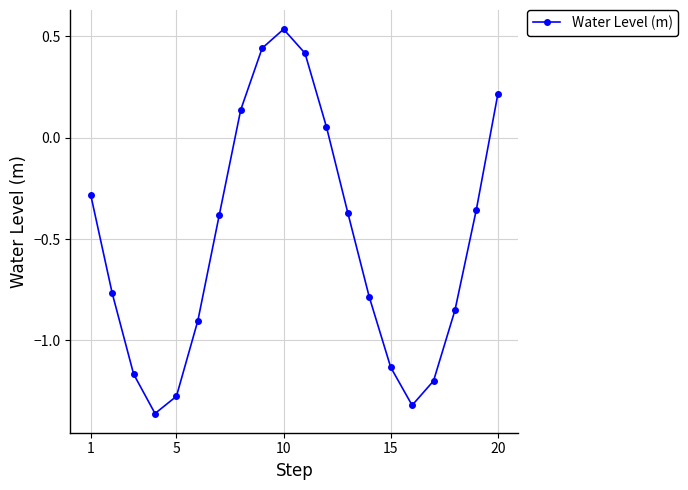

What is the difference between the second highest and minimum values?

1.8